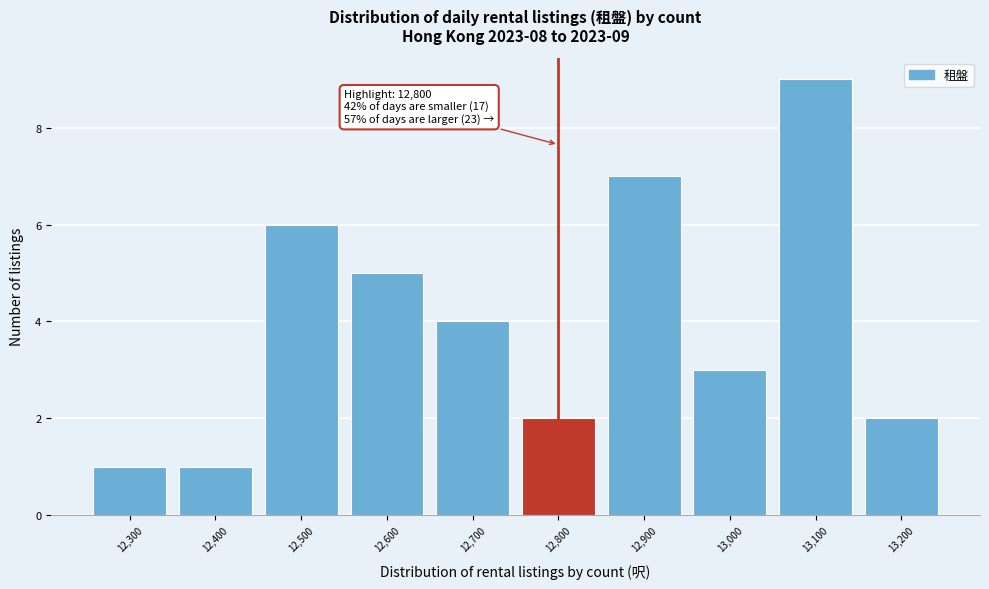

Reading right to left, what are all the values shown in this chart?

13,200=2	13,100=9	13,000=3	12,900=7	12,800=2	12,700=4	12,600=5	12,500=6	12,400=1	12,300=1